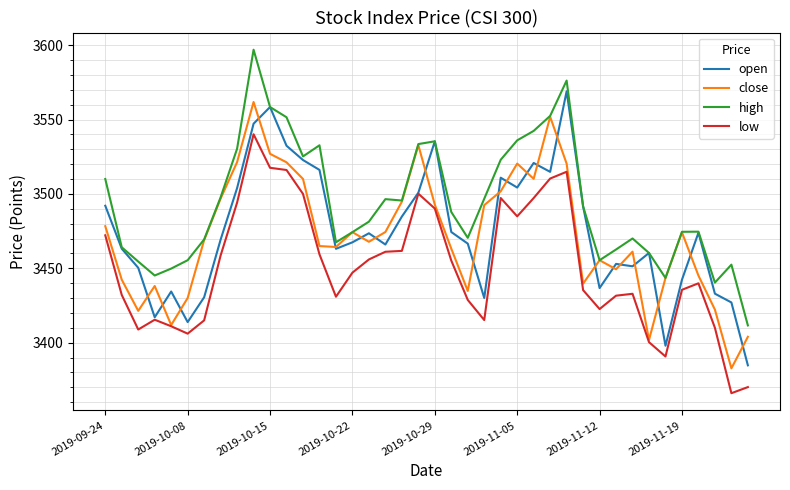

True or false: high and low cross at least once.

False